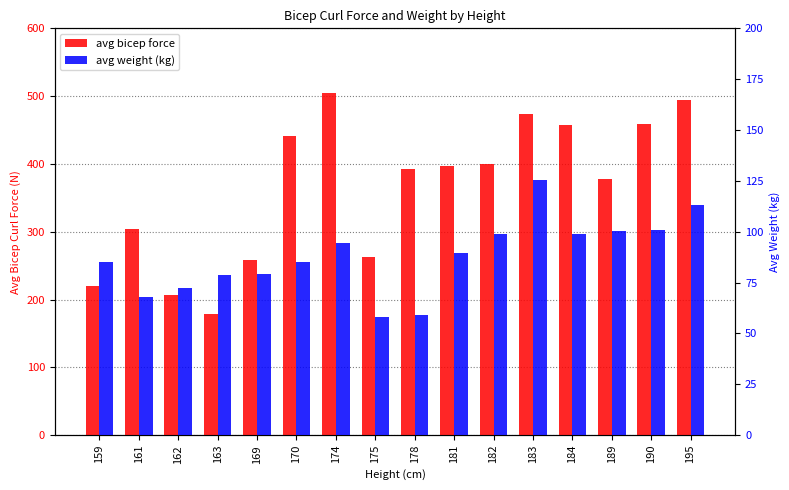

Rank the series by their maximum value, from lowest to highest.

avg weight (kg), avg bicep force